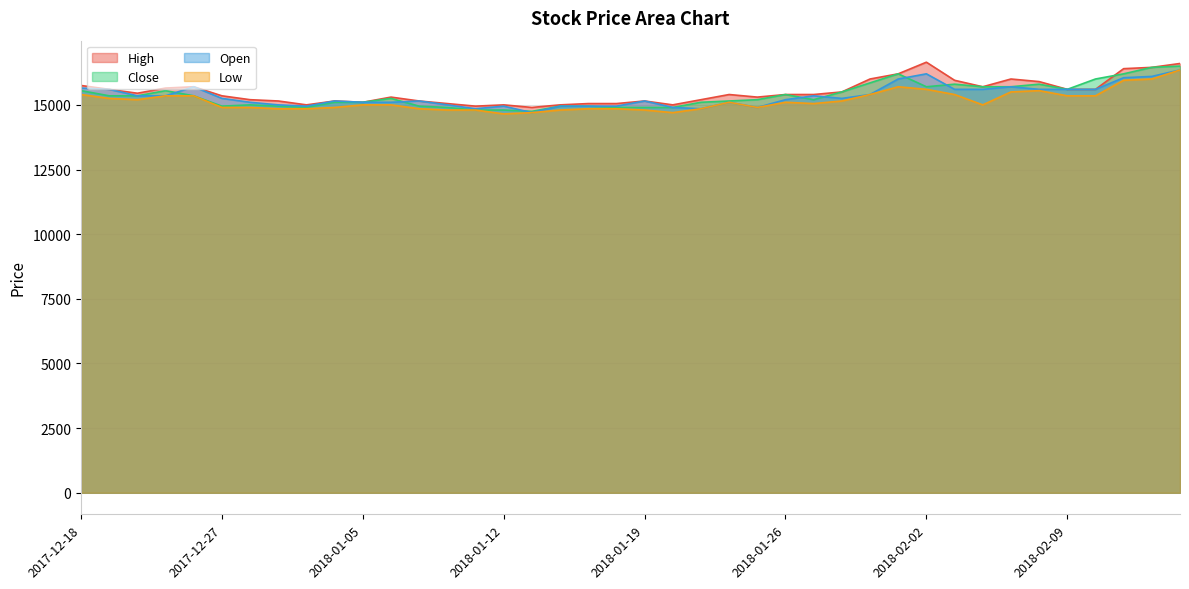

List the labels in order of High value, smallest first.

2018-01-15, 2018-01-11, 2018-01-03, 2018-01-12, 2018-01-16, 2018-01-22, 2018-01-10, 2018-01-17, 2018-01-18, 2018-01-05, 2018-01-02, 2018-01-04, 2018-01-09, 2018-01-19, 2017-12-28, 2018-01-23, 2018-01-08, 2018-01-25, 2017-12-27, 2018-01-24, 2018-01-26, 2018-01-29, 2017-12-21, 2018-01-30, 2017-12-19, 2018-02-09, 2018-02-12, 2017-12-22, 2017-12-26, 2018-02-06, 2017-12-18, 2018-02-08, 2018-02-05, 2018-01-31, 2018-02-07, 2018-02-01, 2018-02-13, 2018-02-14, 2018-02-19, 2018-02-02